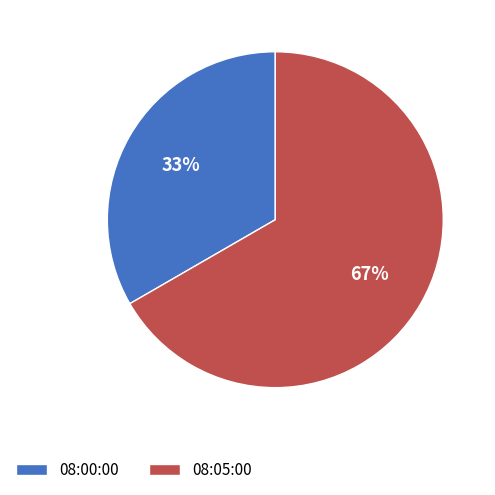

What is the largest slice in the pie chart?

08:05:00